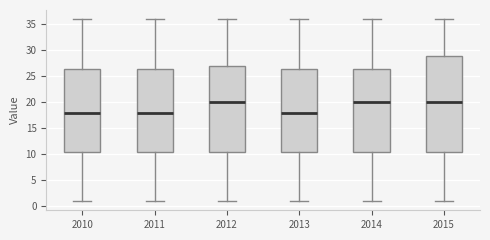

Where does the upper whisker of the box at x = 2013 end on the y-axis? The values are not printed on the chart, so give them approximately, as read against the axis.

36.0